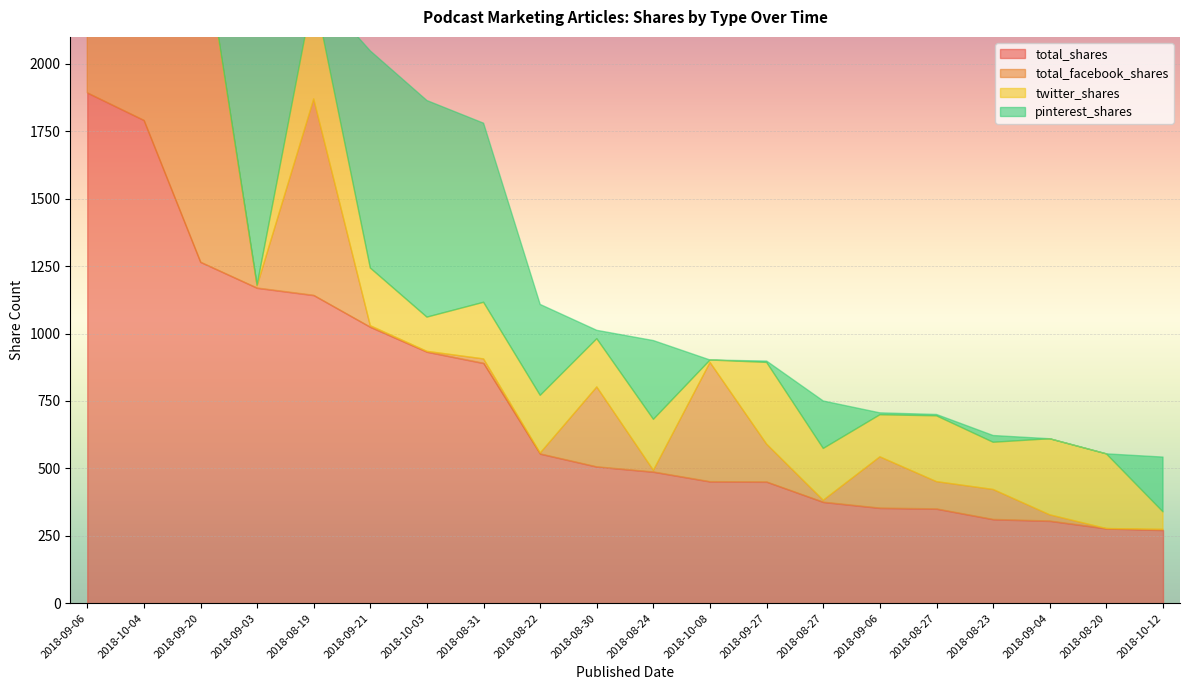

At which label does twitter_shares first exceed 189?

2018-08-19